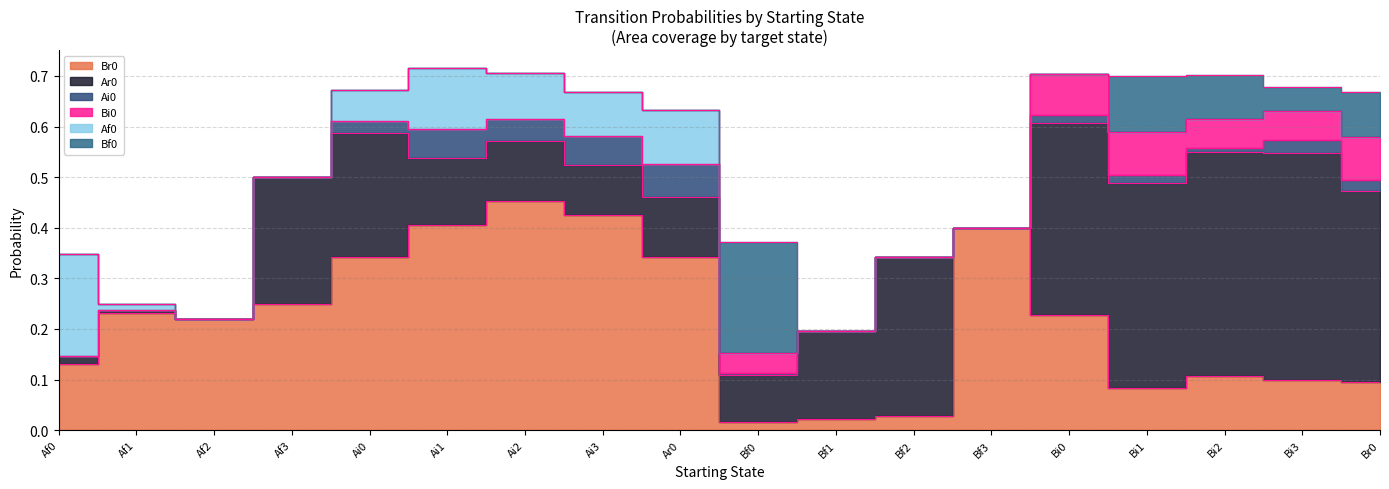

At how many categories does at least one series exceed 0?

18